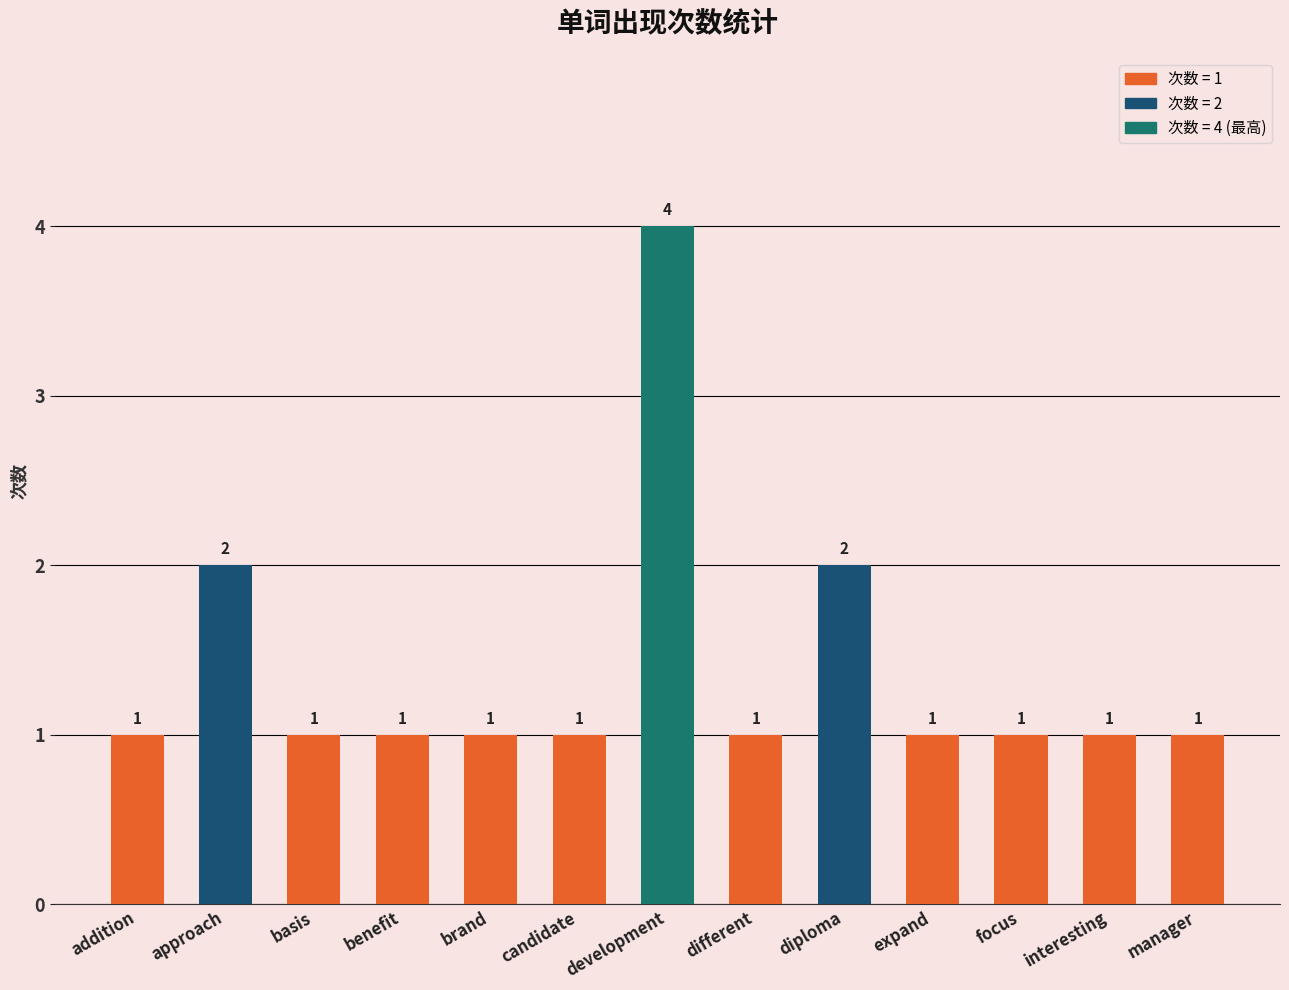

Are the bars horizontal?

No